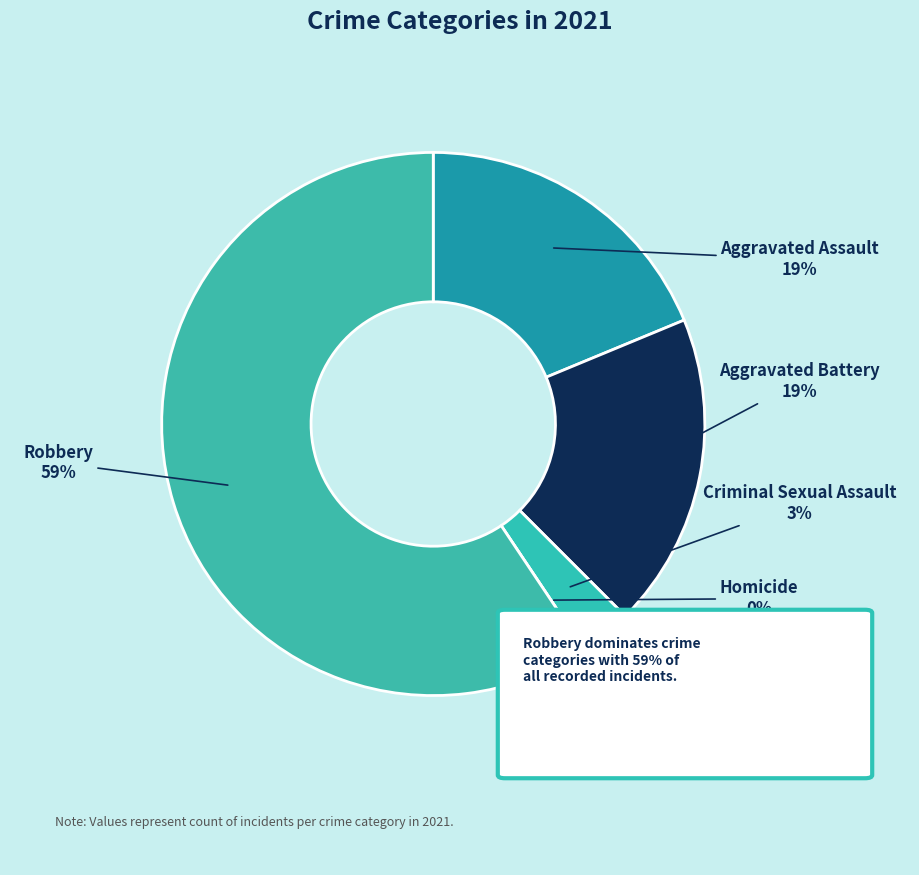

What is the change in value from Criminal Sexual Assault to Homicide?

-1